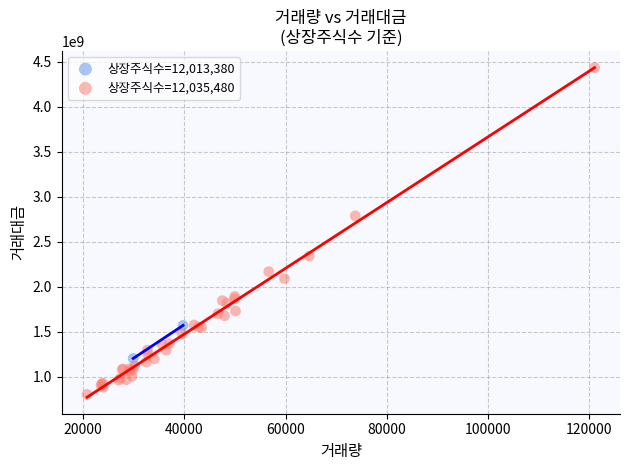

Which series contains the highest Y value?

상장주식수=12,035,480